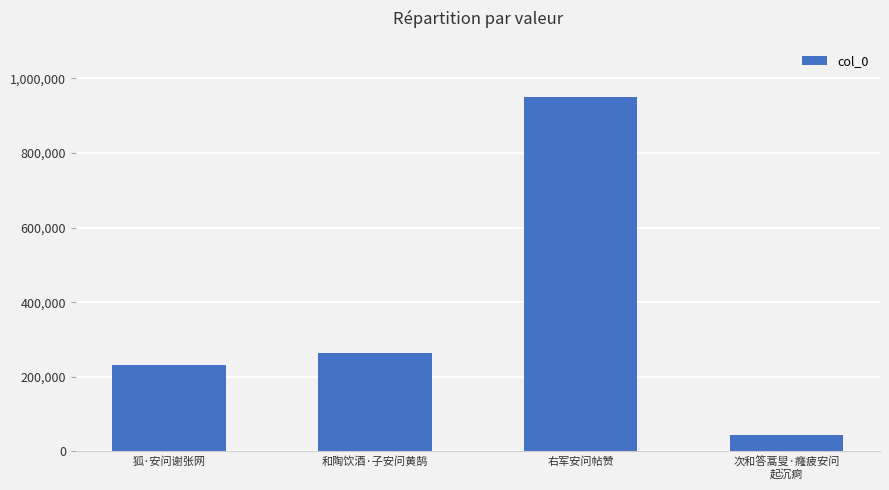

What is the label of the 1st bar from the right?

次和答蒿叟·癃疲安问
起沉痾